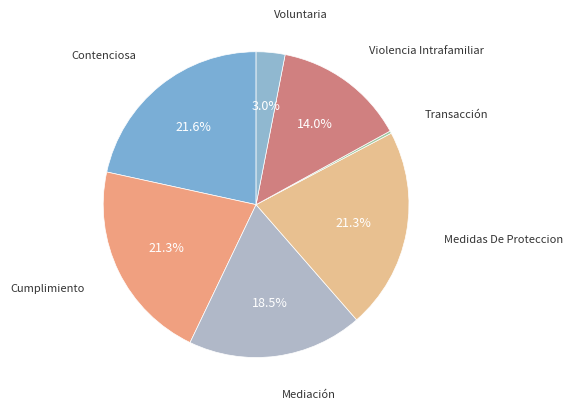

How many slices are in this pie chart?

7